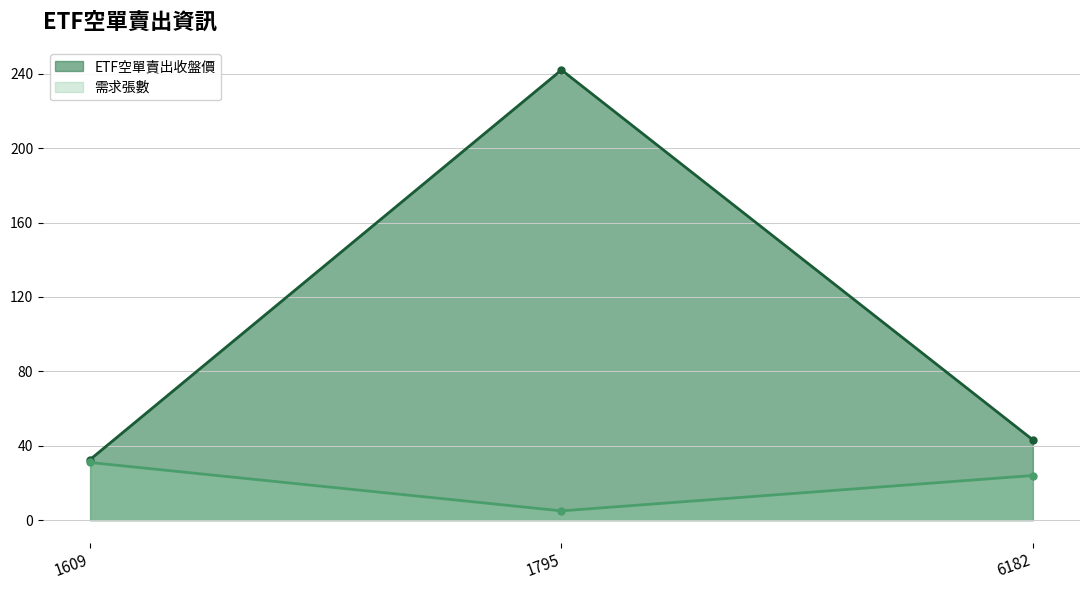

At which category does the chart reach its minimum across all series?

1795